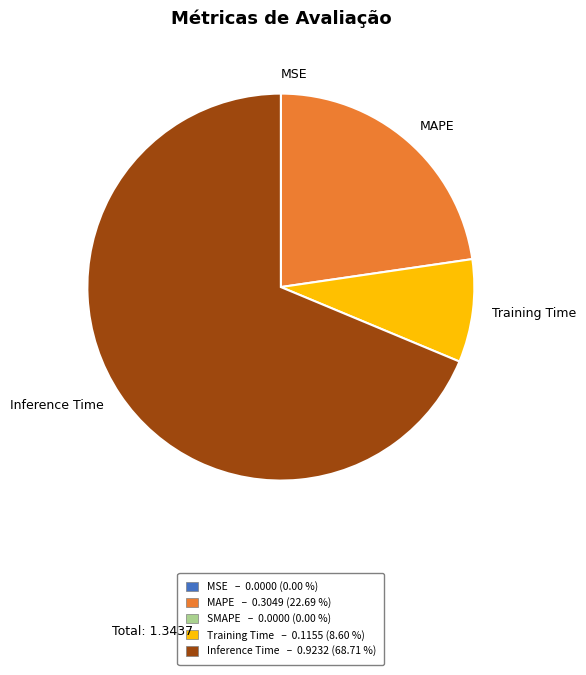

The Training Time slice represents 1% of the pie. True or false?

False